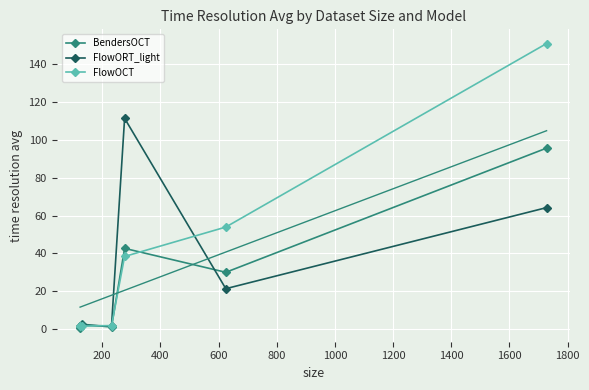

What is the highest value of the FlowOCT series?

151.0